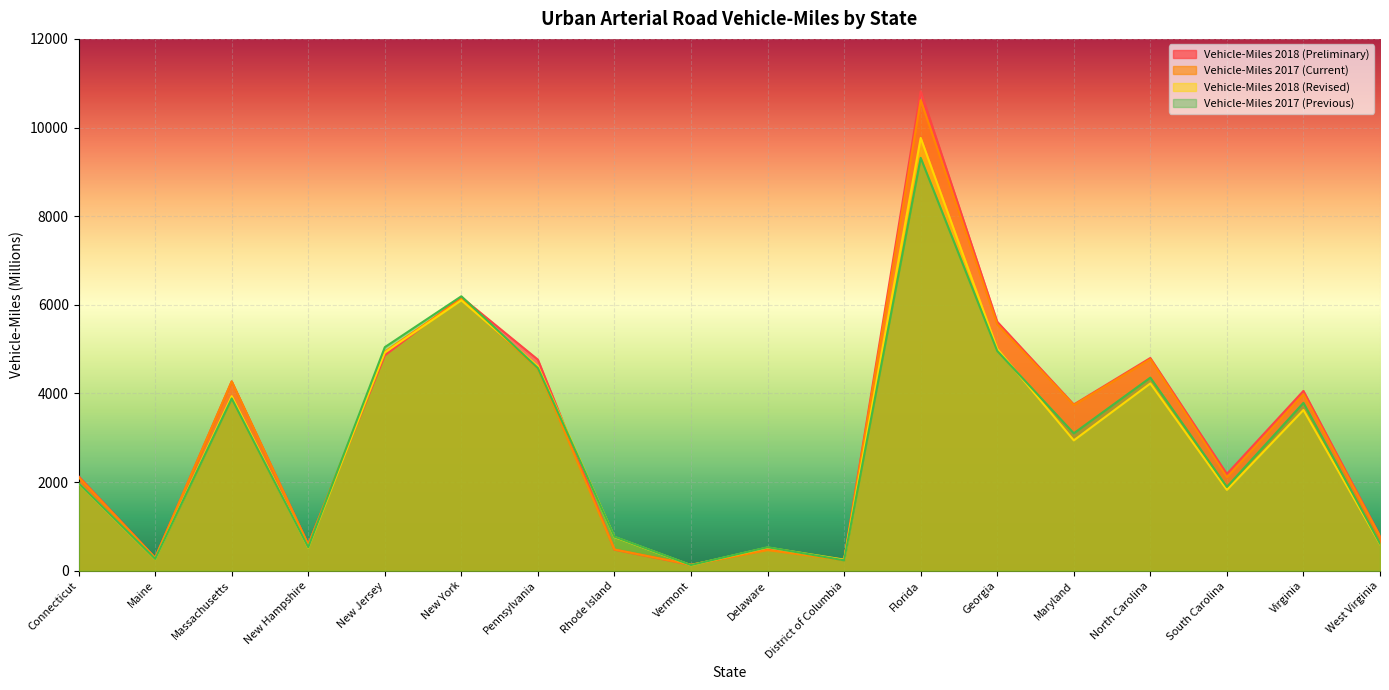

The value of Vehicle-Miles 2017 (Previous) at Maine is 266. True or false?

True